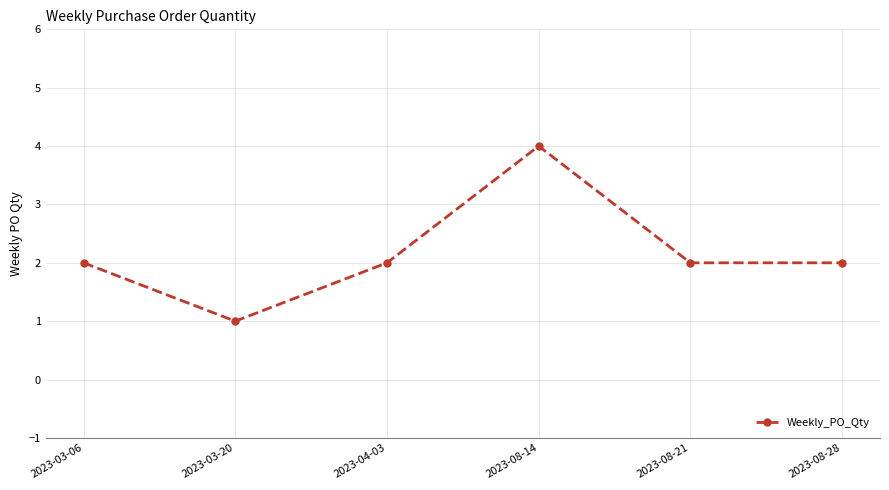

Is it true that the value at 2023-08-21 is 2?

True